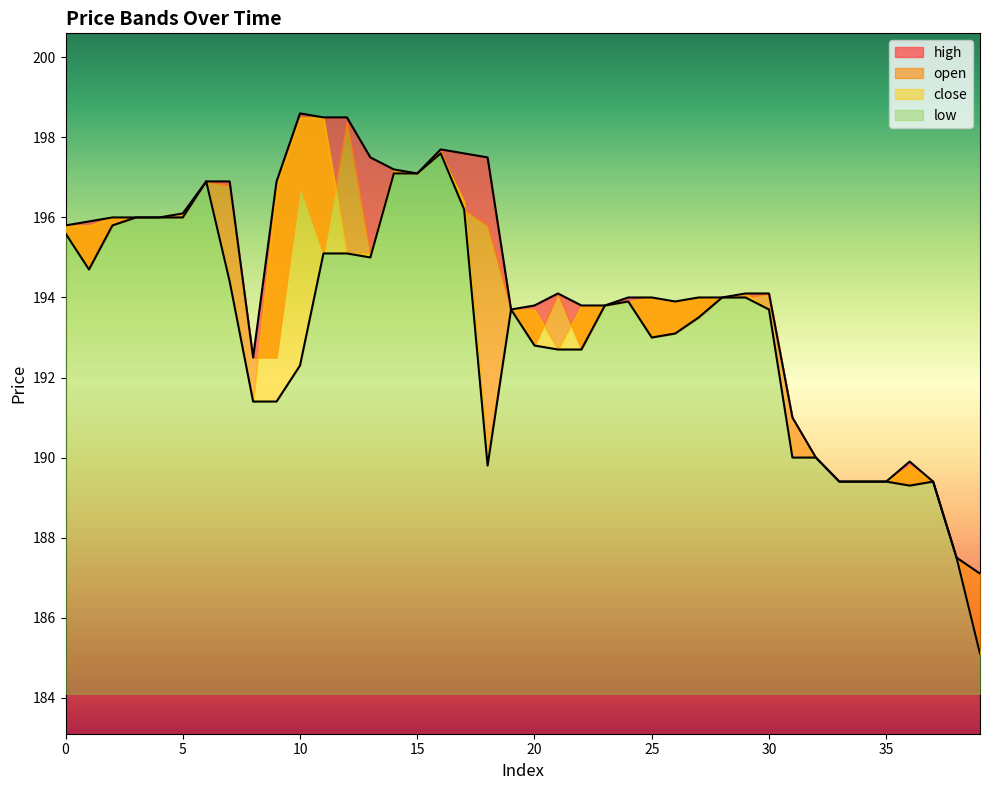

True or false: low and high cross at least once.

False